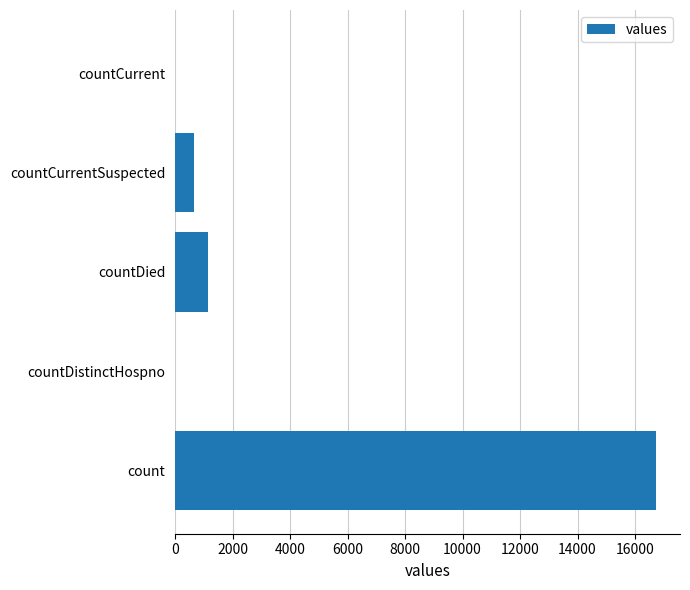

What is the sum of all values?

18539